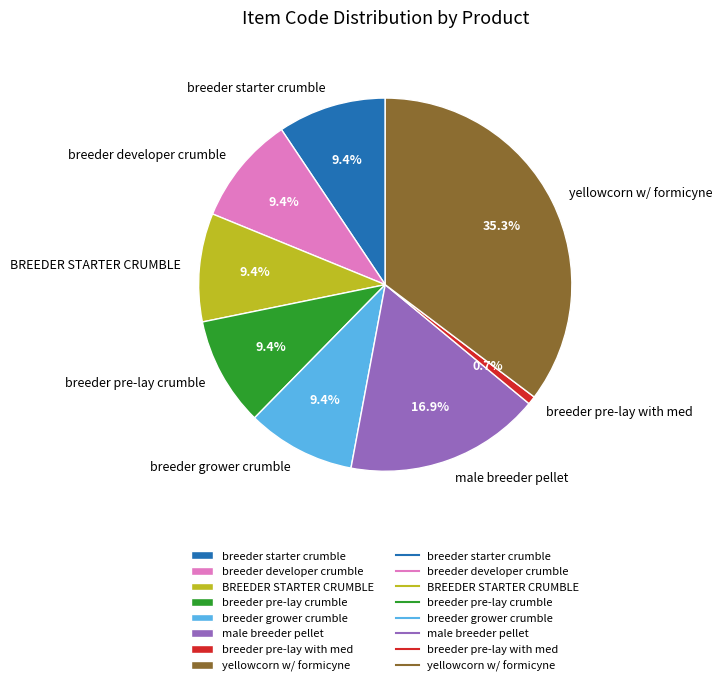

Approximately how many times larger is the value at yellowcorn w/ formicyne compared to breeder pre-lay with med?

48.9